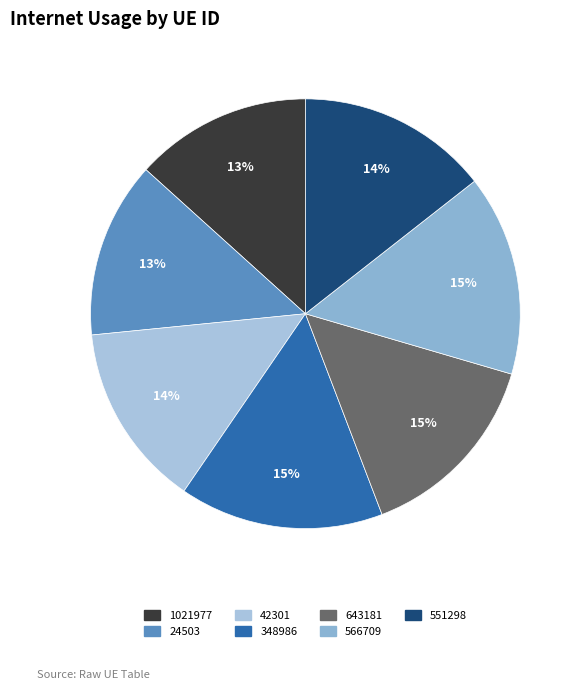

Combined, what portion of the pie is 566709 and 1021977?

28.4%